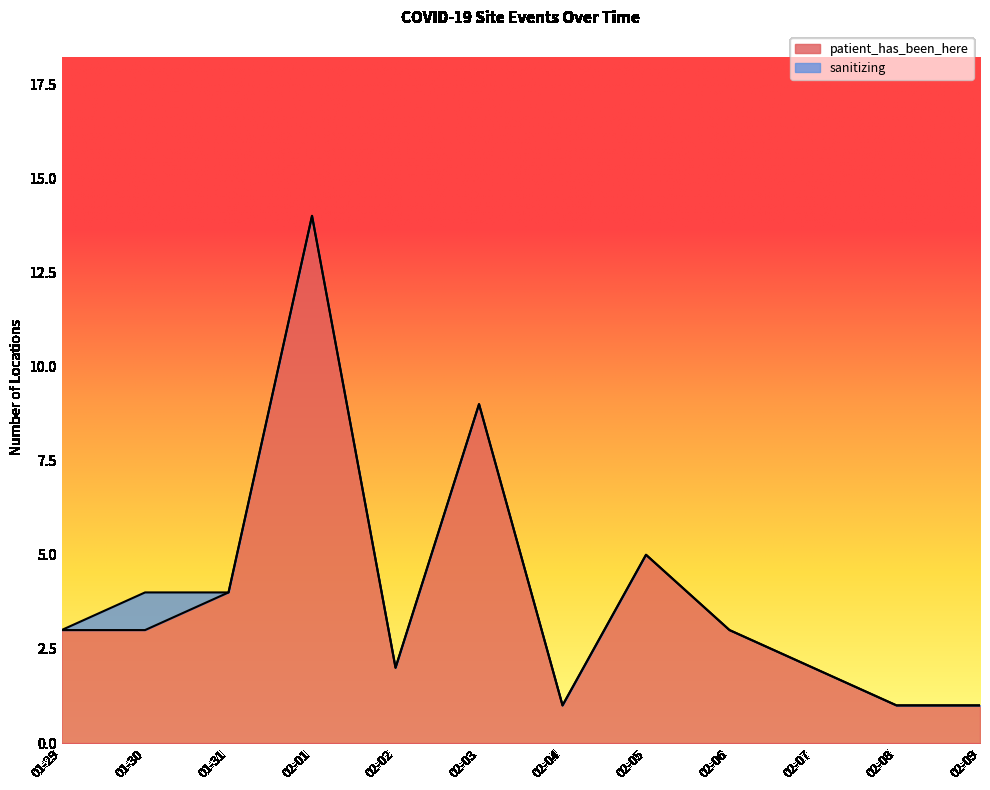

How many lines are shown in the chart?

2